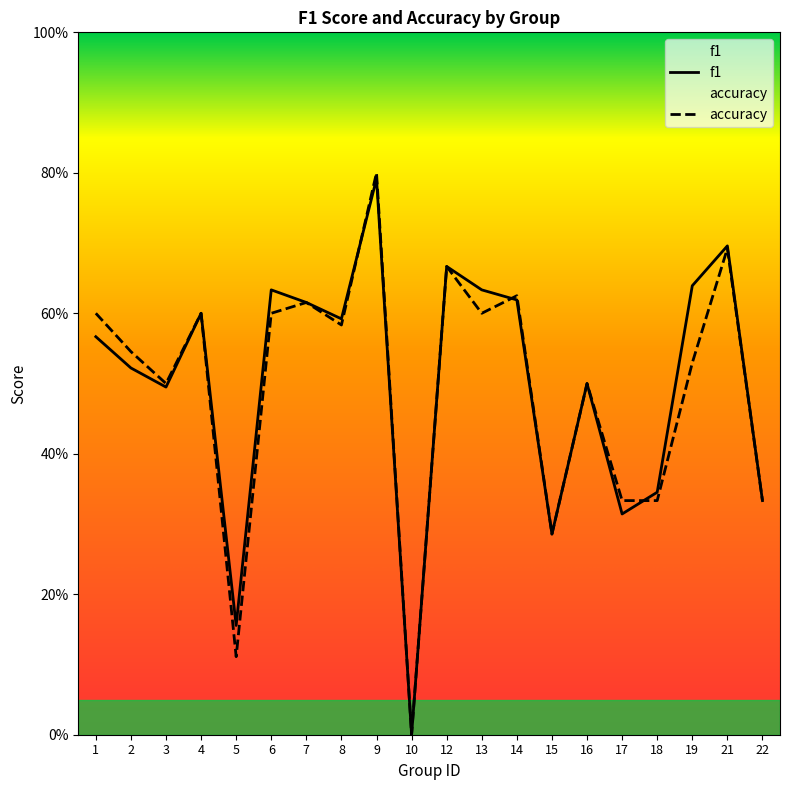

True or false: f1 has a value of 0.5 at 3.

True